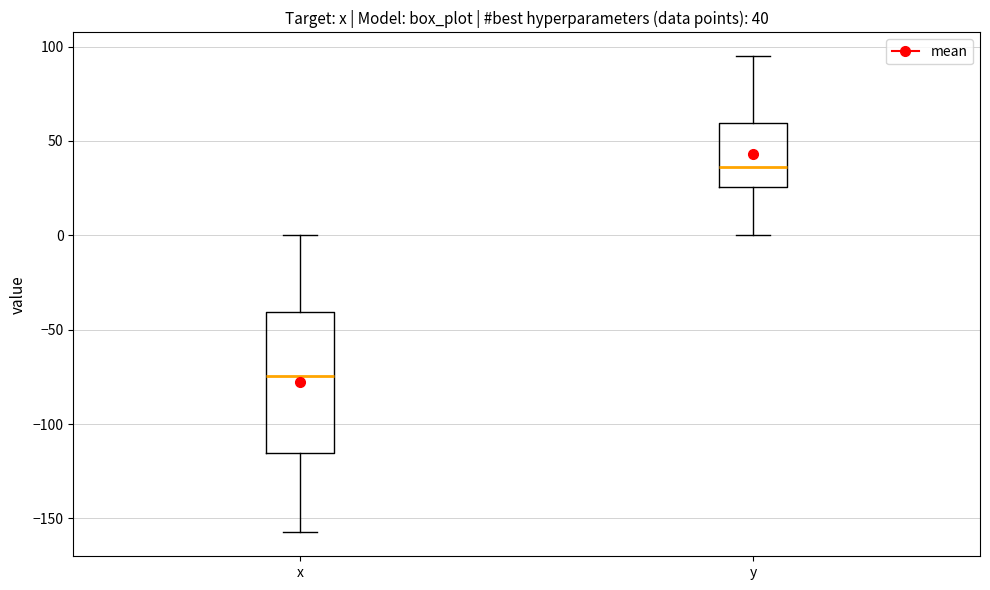

Comparing the boxes themselves (not the whiskers), which one is the tallest?

x